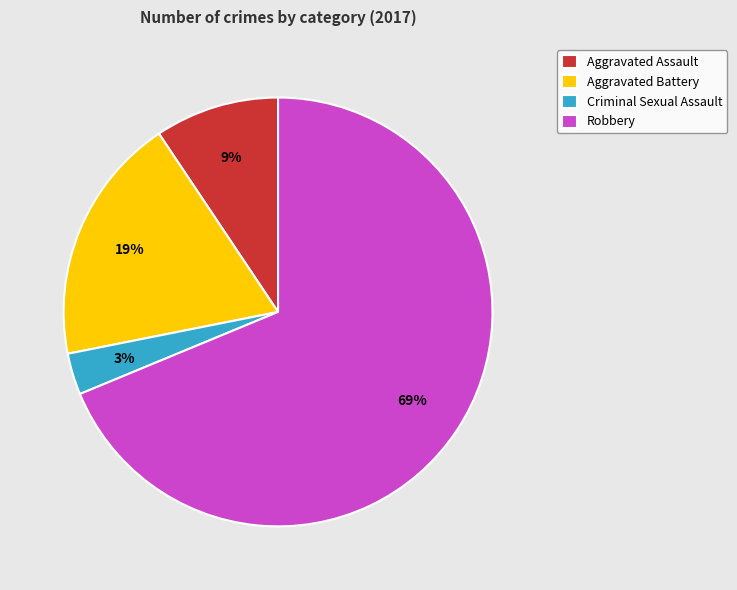

To the nearest percent, what is the combined percentage of Aggravated Battery and Criminal Sexual Assault?

22%